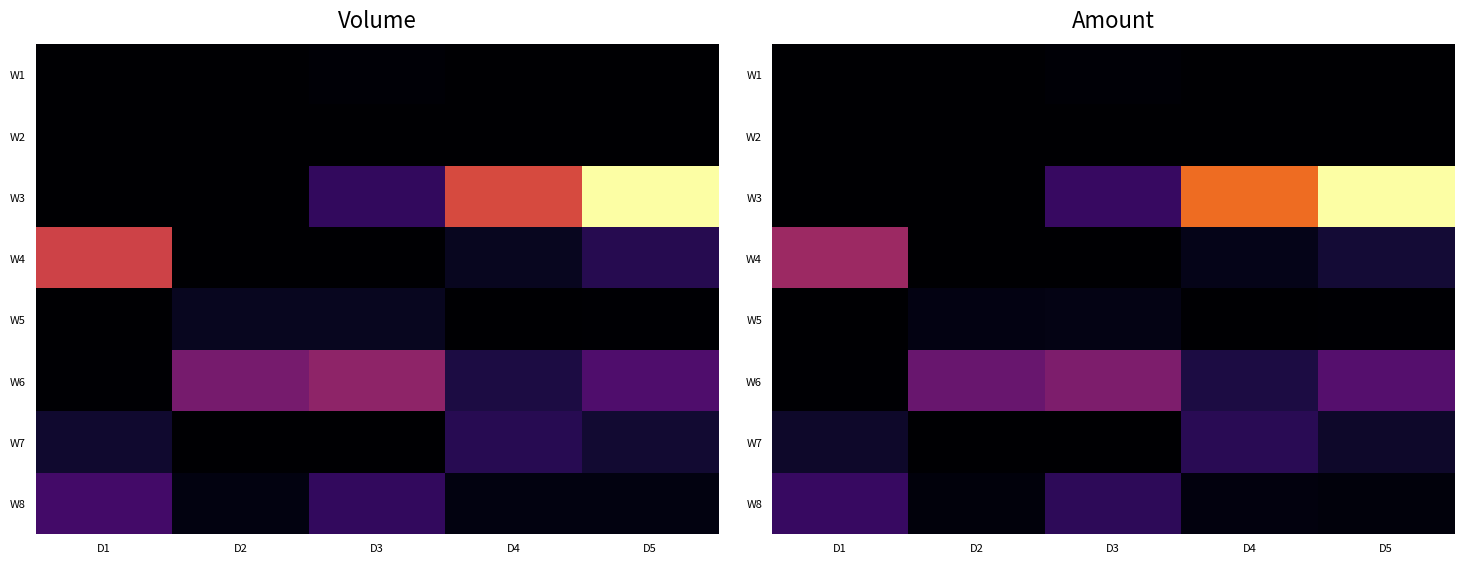

List the series in order of their peak value, lowest first.

W2, W1, W5, W7, W8, W6, W4, W3